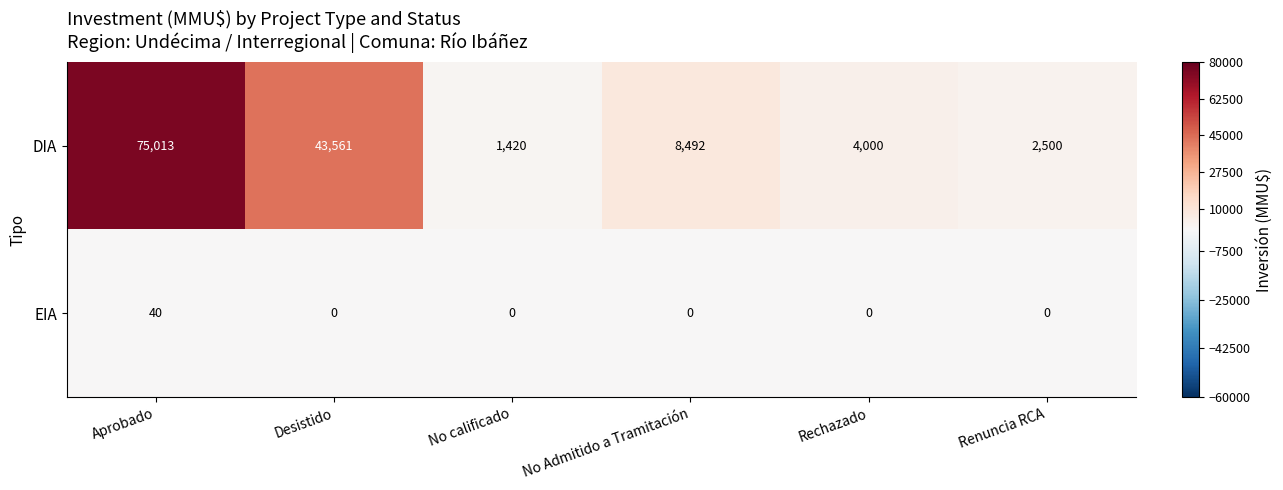

Reading left to right, transcribe all the data shown in this chart.

DIA: 75013	43561	1420	8492	4000	2500
EIA: 40	0	0	0	0	0